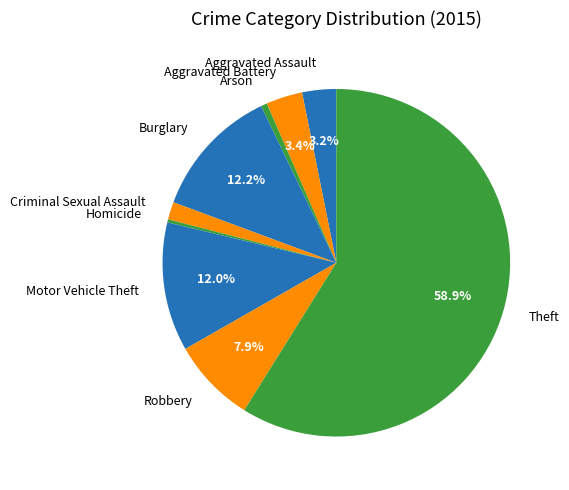

Which has a higher value, Theft or Robbery?

Theft